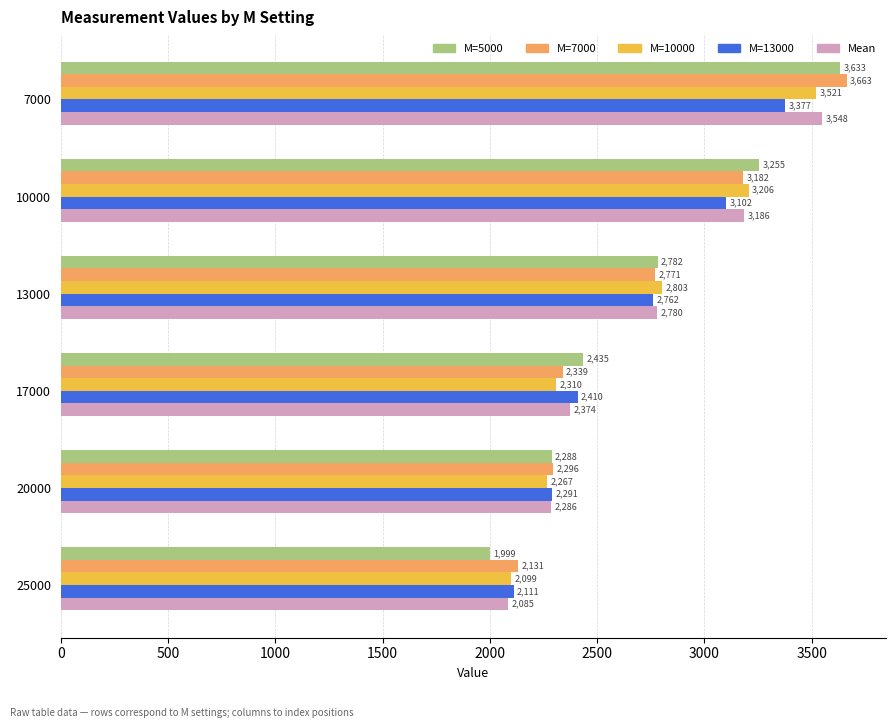

Rank the categories by M=7000 value from lowest to highest.

25000, 20000, 17000, 13000, 10000, 7000